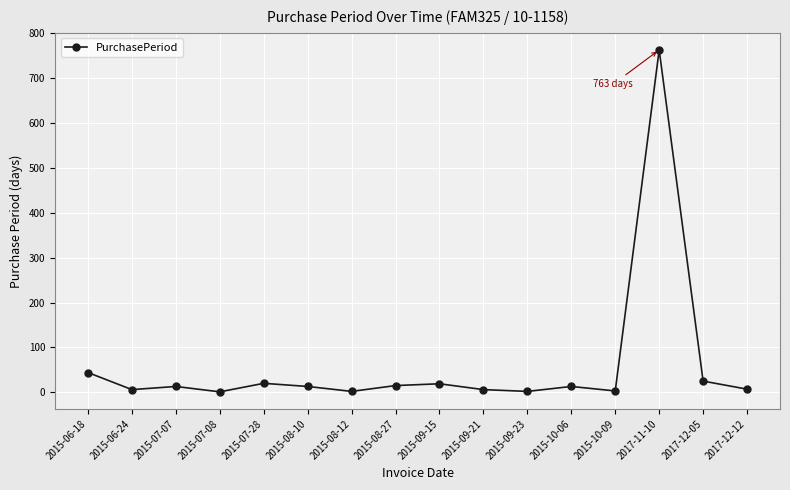

What is the label of the 9th point from the left?

2015-09-15